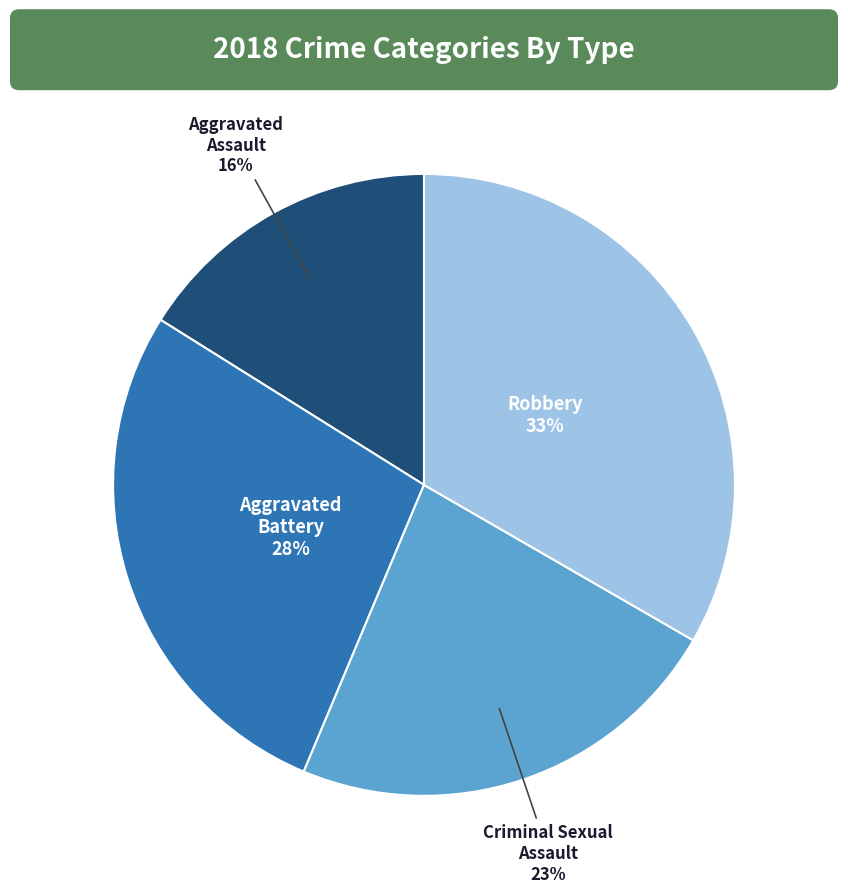

Is there a majority slice in this chart?

No